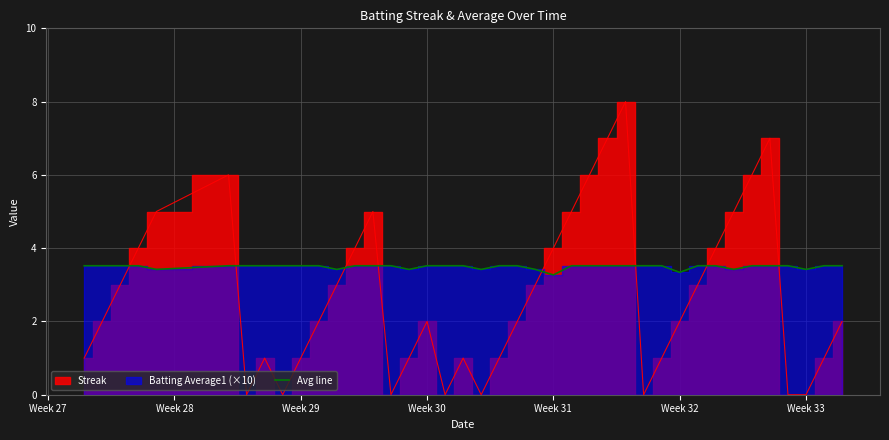

What is the average value?

3.5